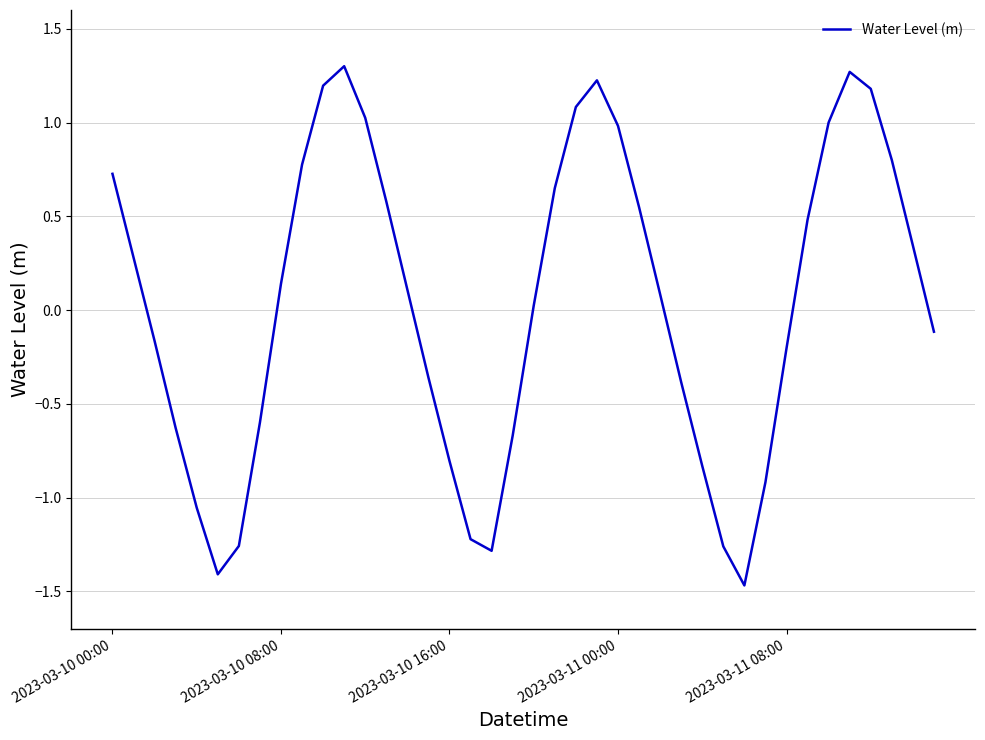

What is the smallest value displayed?

-1.5